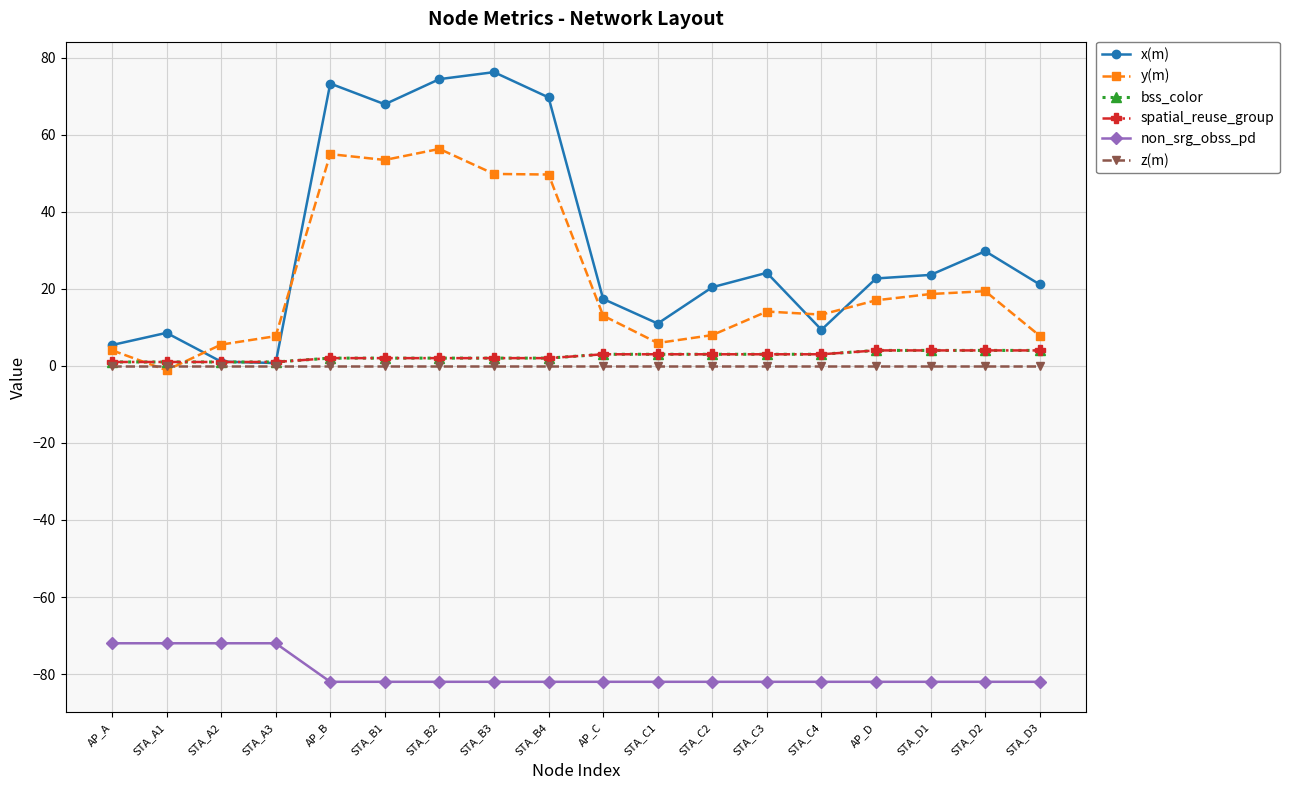

Does the chart have visible grid lines?

Yes